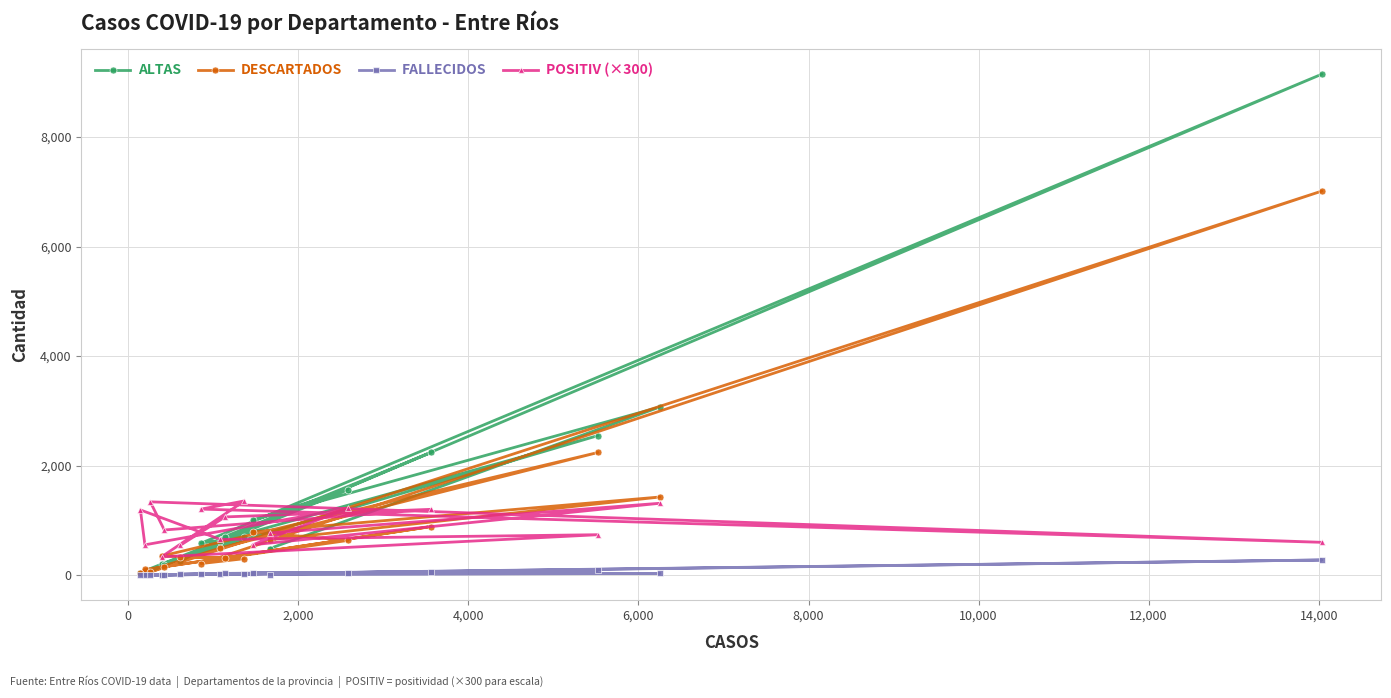

What is the value of the POSITIV (×300) point at the 12th from the left?

770.4